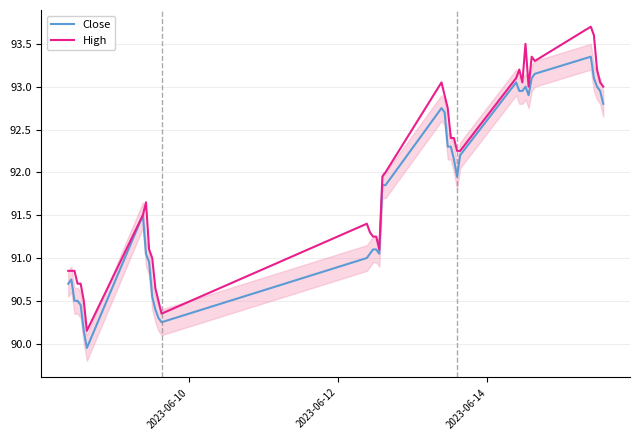

List the series in order of their overall mean, lowest first.

Close, High